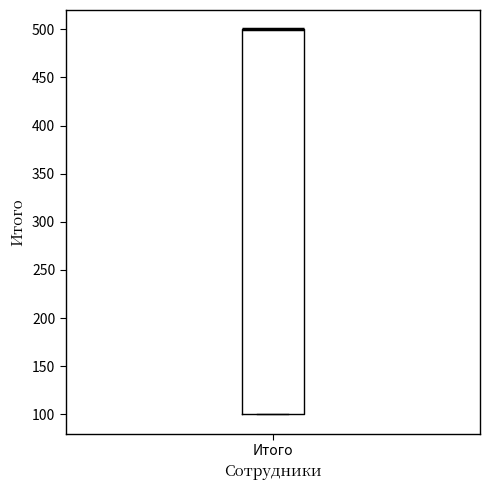

Read this box plot against the y-axis: the position of the median line, the range covered by the box, and the ends of both whiskers. The values are not printed on the chart, so give them approximately, as read against the axis.

median 500 (drawn on the box's upper edge), box 100 to 500, whiskers 100 to 500